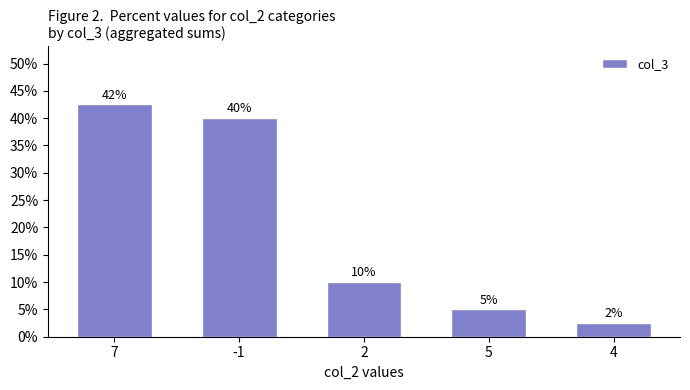

How many data points are less than 10?

2